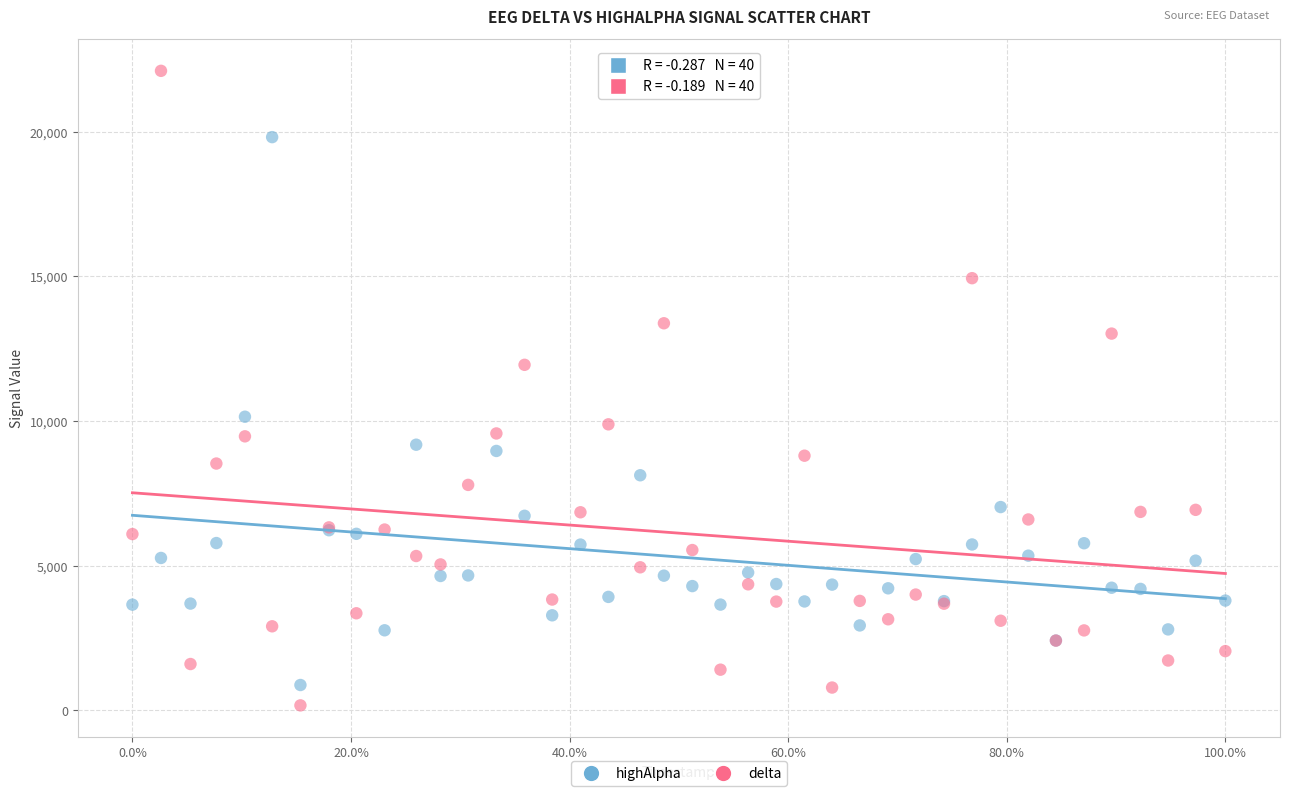

Which series has the widest spread of Y values?

delta